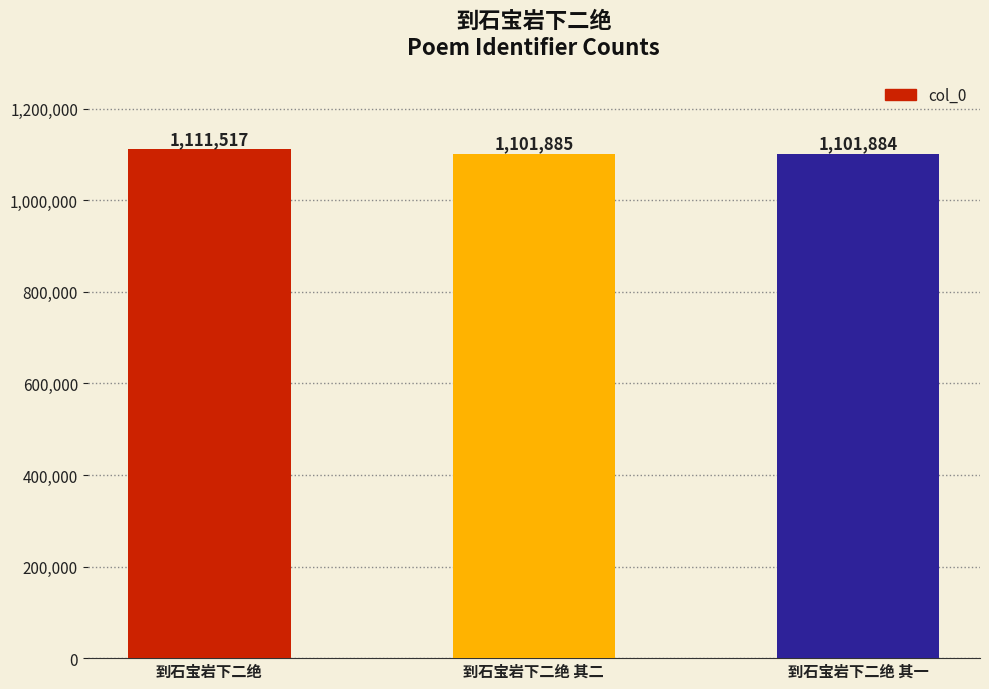

What is the label of the 2nd bar from the left?

到石宝岩下二绝 其二